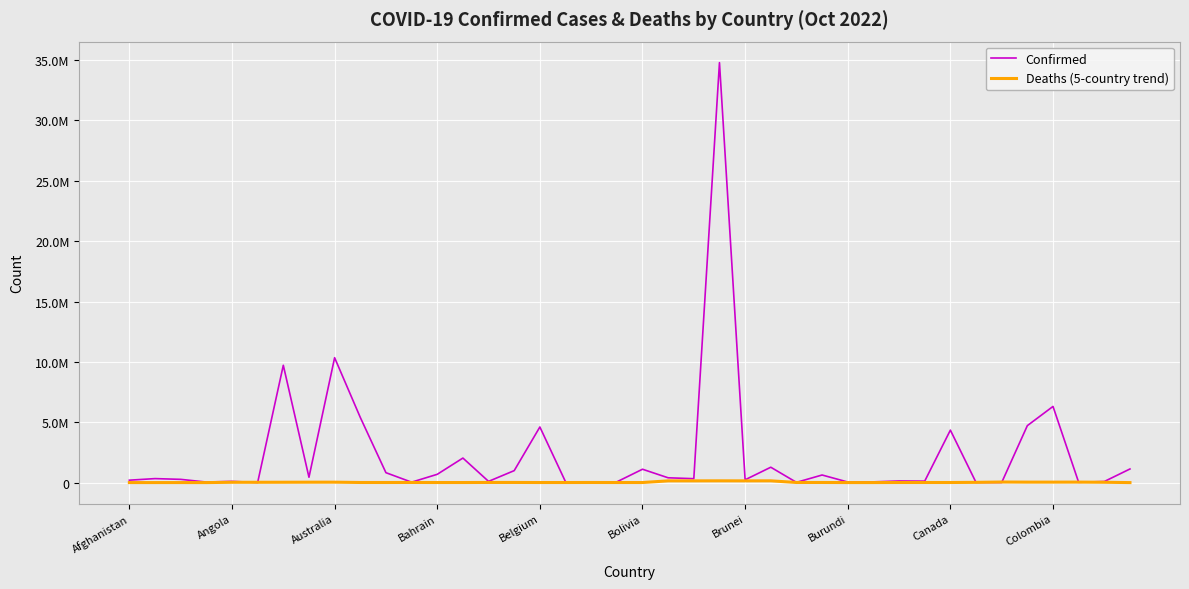

True or false: Confirmed and Deaths (5-country trend) cross at least once.

True